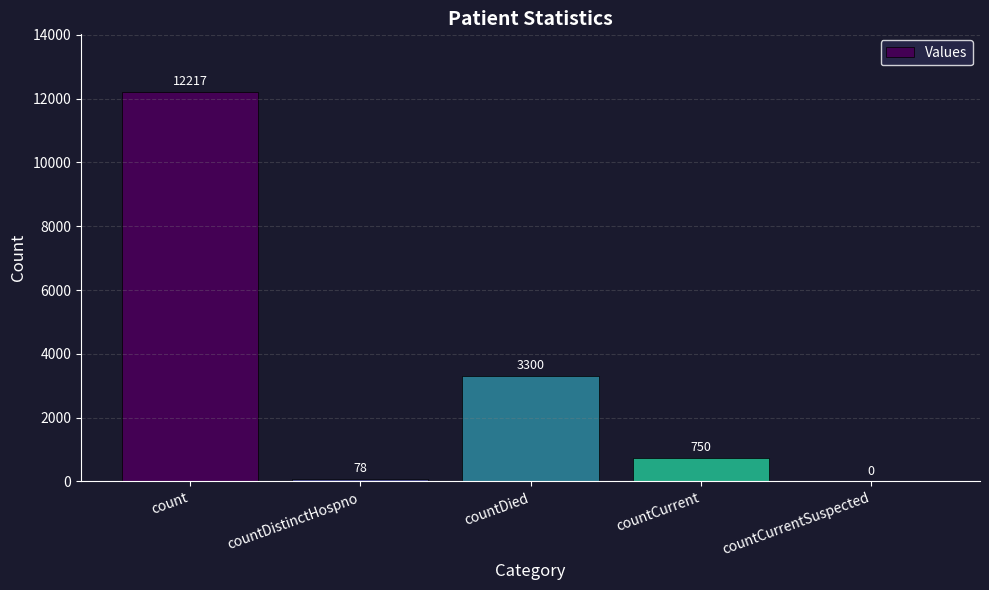

How many categories are shown in the chart?

5